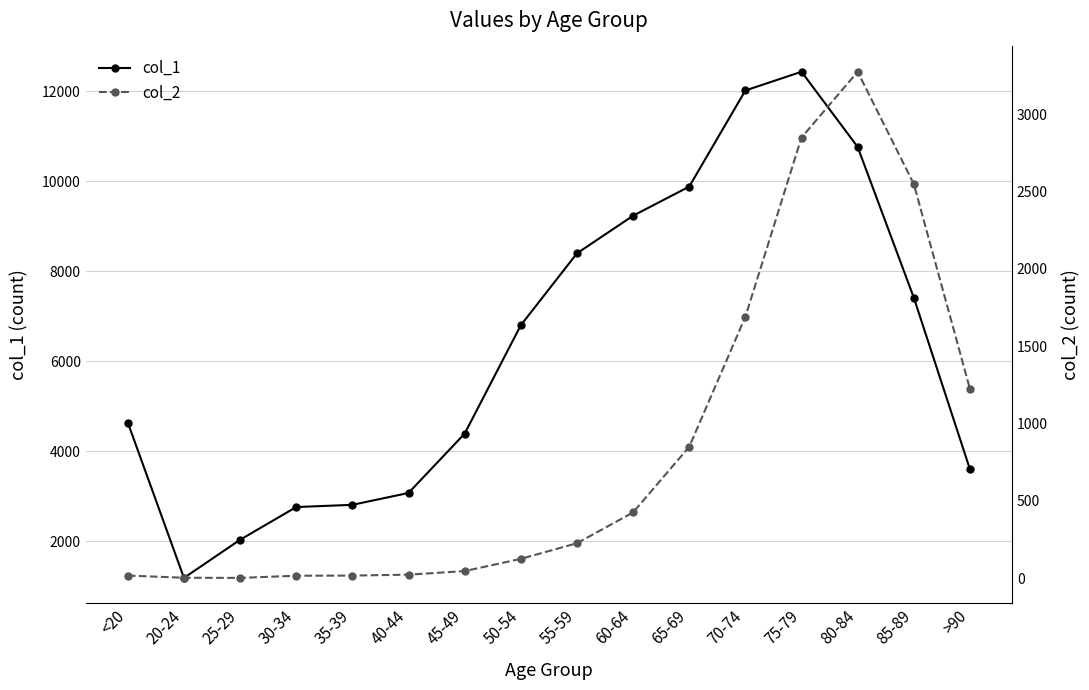

What is the average value of the col_1 series?

6343